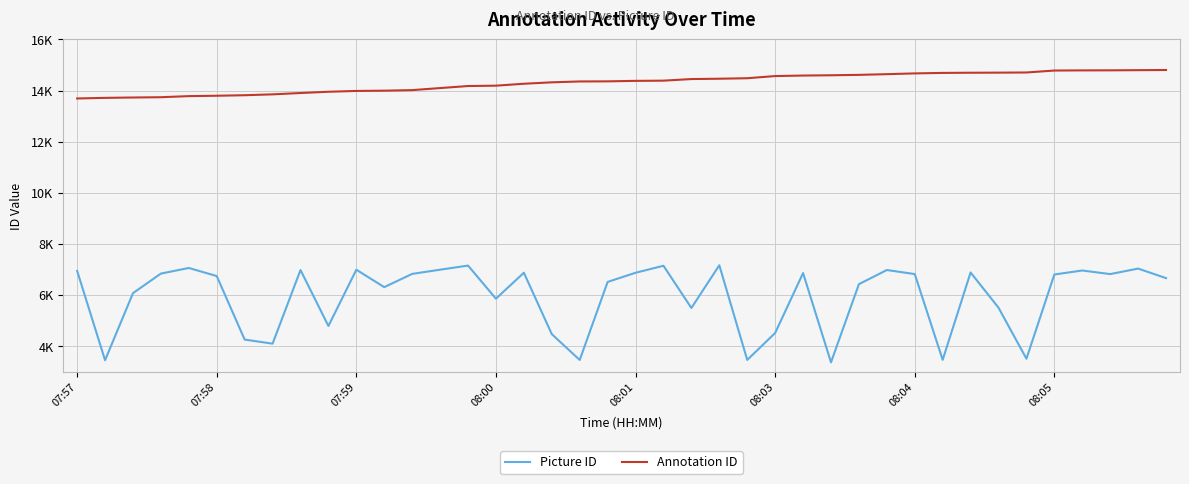

Rank the series by their average value, from lowest to highest.

Picture ID, Annotation ID